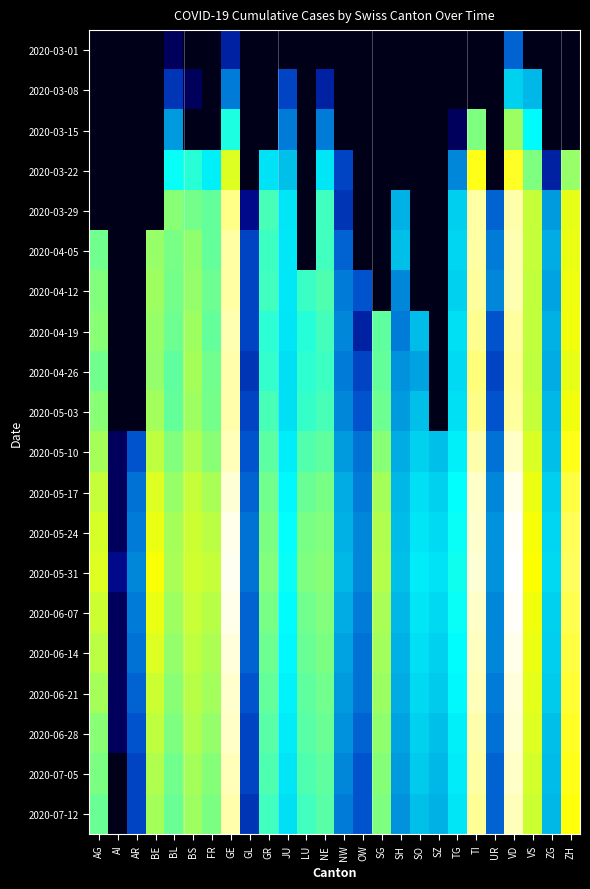

What is the greatest value displayed?

6.3